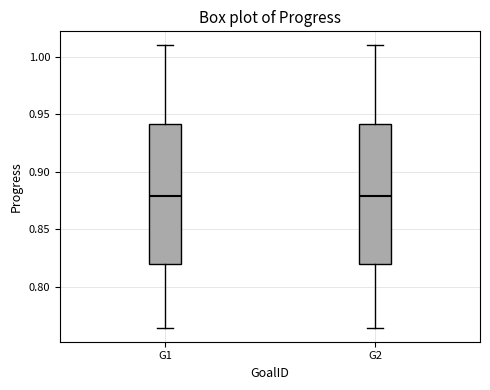

Reading left to right, transcribe this box plot: for each box, give where its median line is, the range the box spans, and where its two whiskers end, as read against the y-axis. The values are not printed on the chart, so give them approximately, as read against the axis.

G1: median 0.880, box 0.820 to 0.940, whiskers 0.765 to 1.010
G2: median 0.880, box 0.820 to 0.940, whiskers 0.765 to 1.010